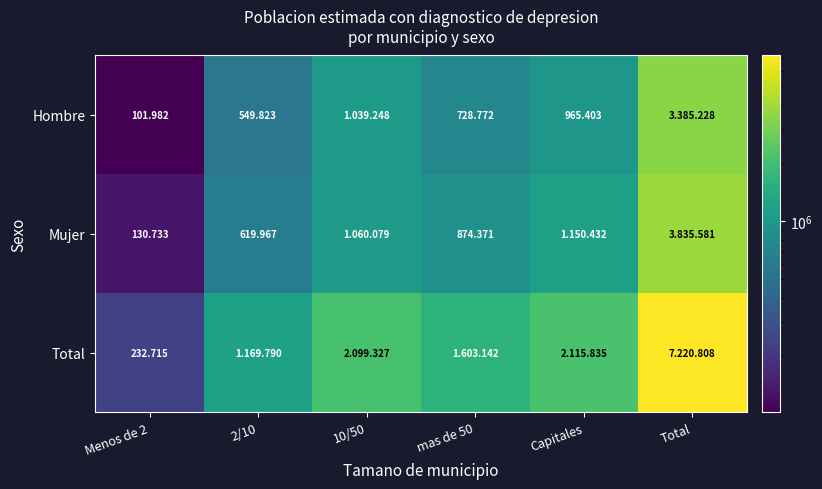

What is the average value of the Hombre series?

1128409